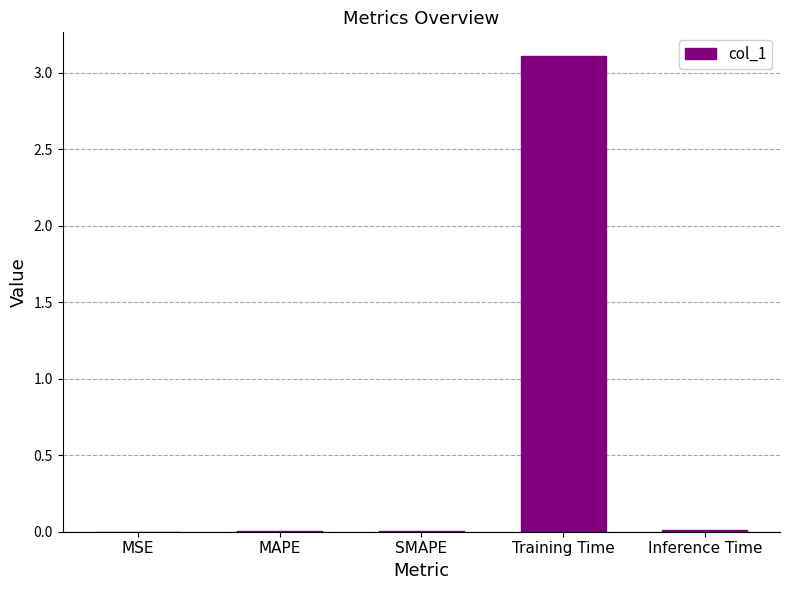

True or false: the data shows 0.0 at Inference Time.

True